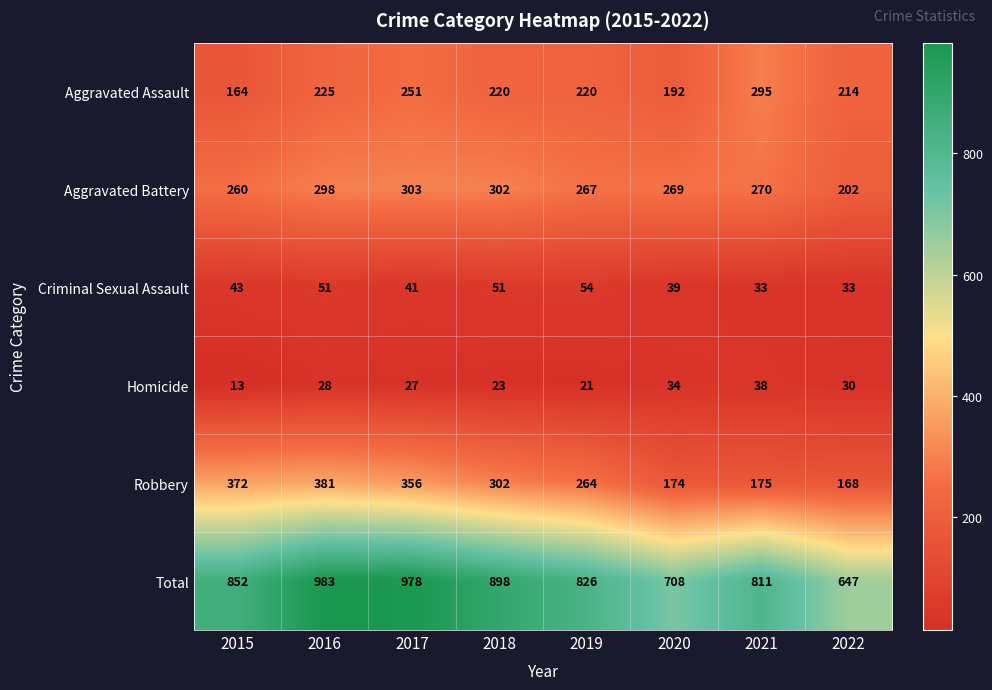

Which series has the largest total across all categories?

Total